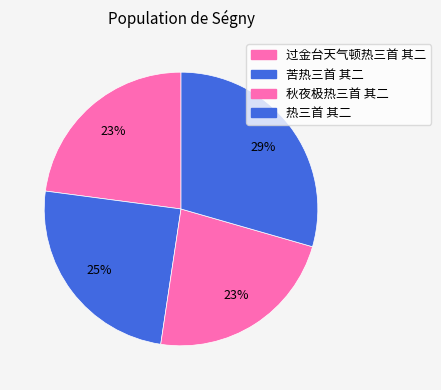

Do 苦热三首 其二 and 秋夜极热三首 其二 together represent more than half of the pie?

No